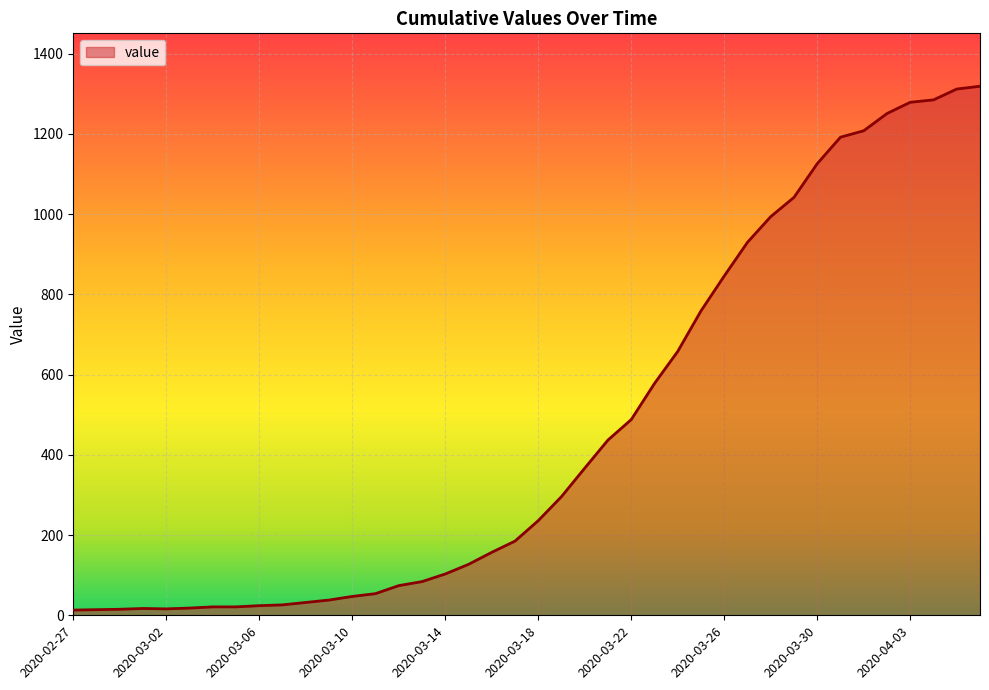

What is the difference between the maximum and minimum values?

1306